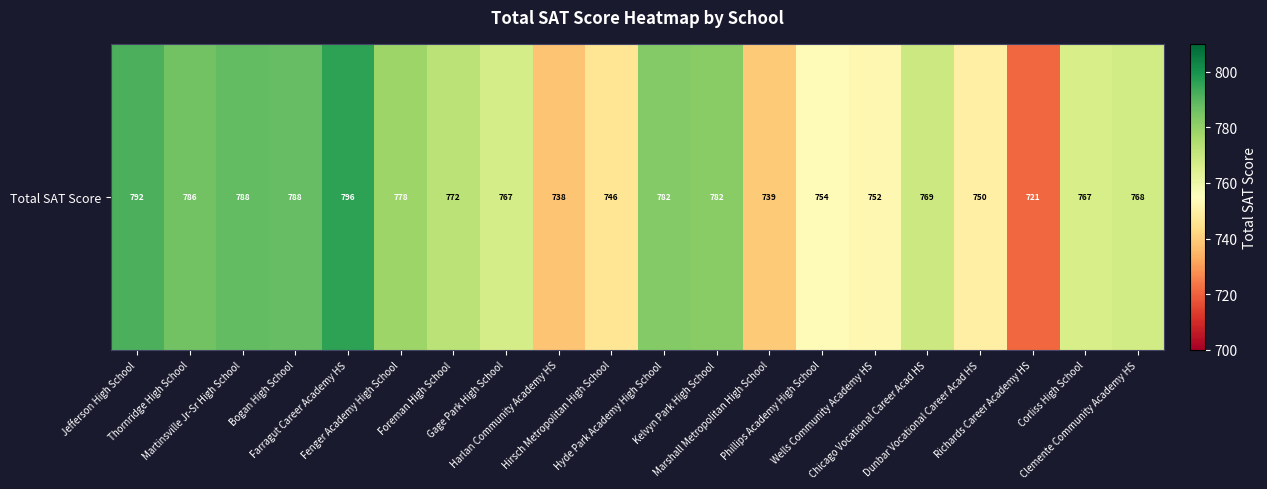

What is the sum of all values?

15335.6